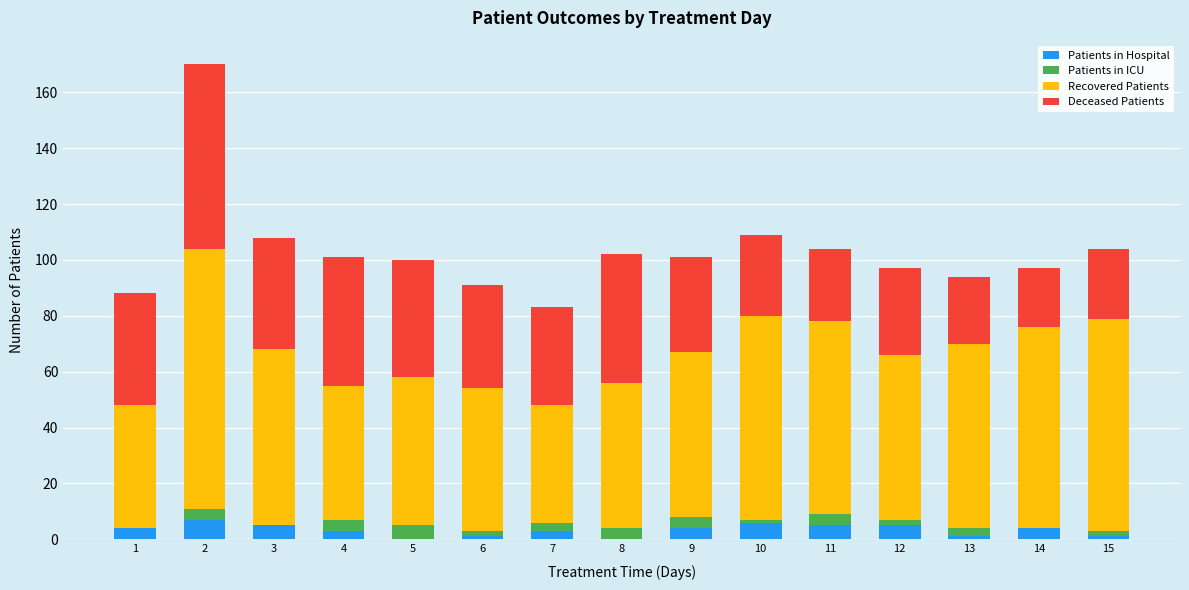

The value of Patients in Hospital at 12 is 5. True or false?

True